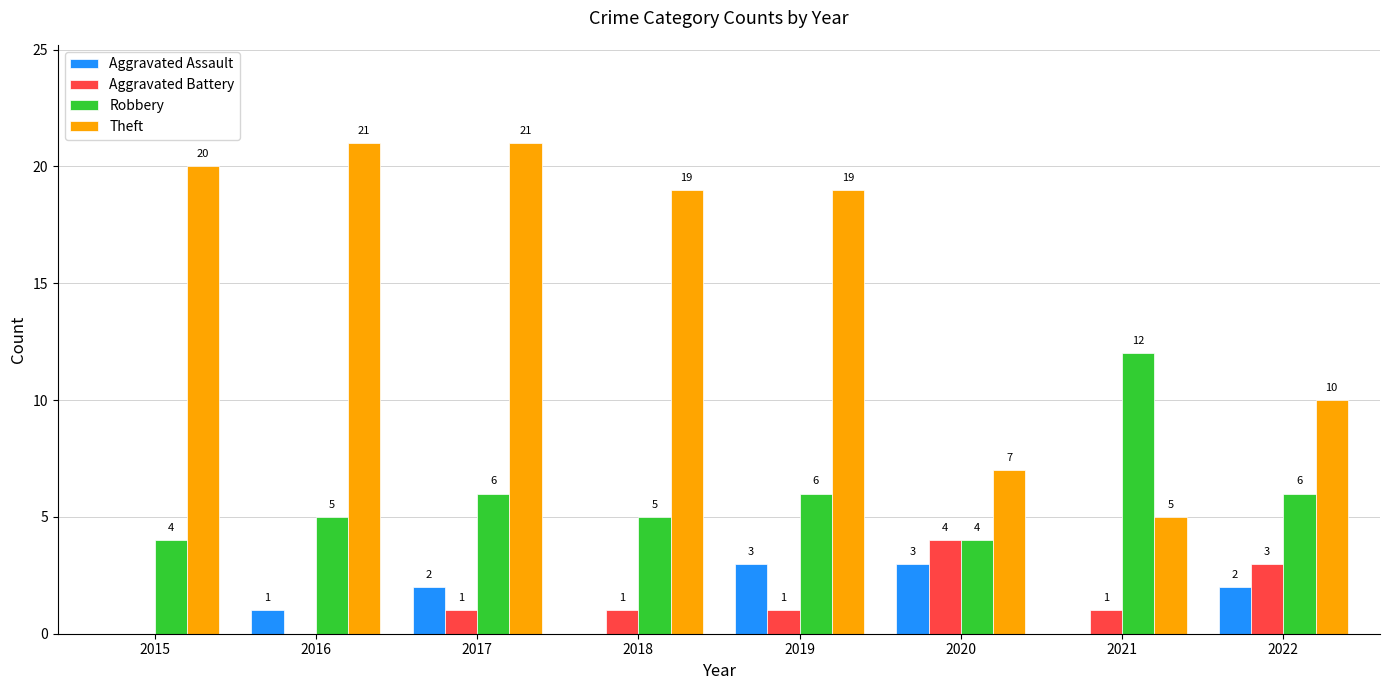

Is it true that Aggravated Assault equals 2 at 2020?

False